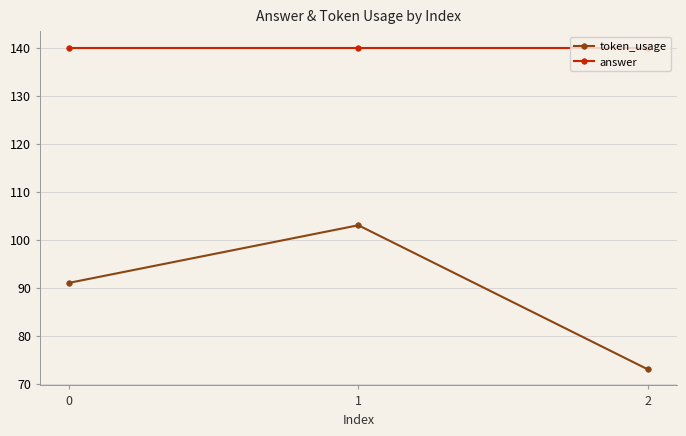

Is this an area chart (filled region under the line)?

No